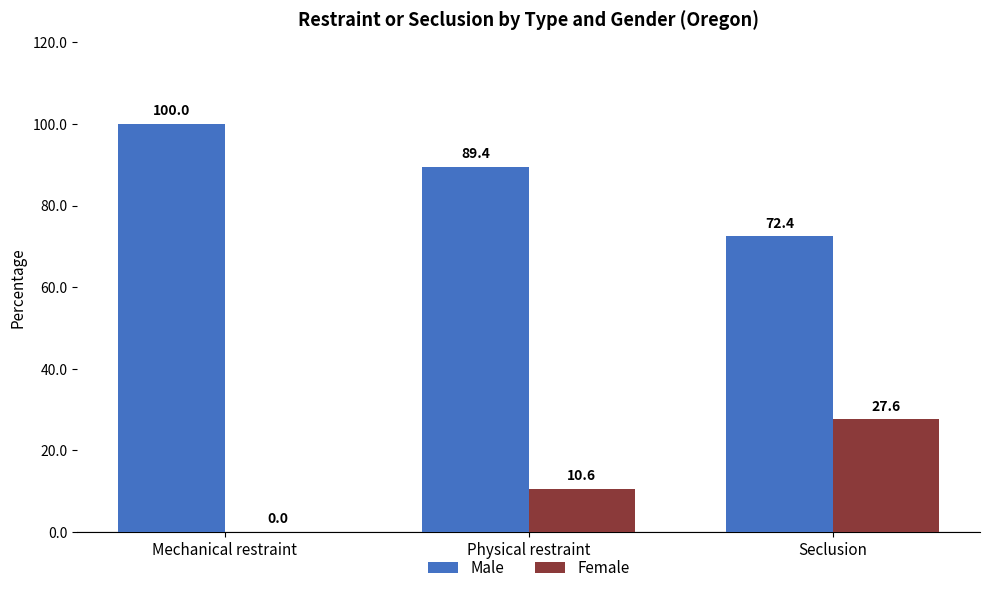

Where does the Female series first go above 10?

Physical restraint